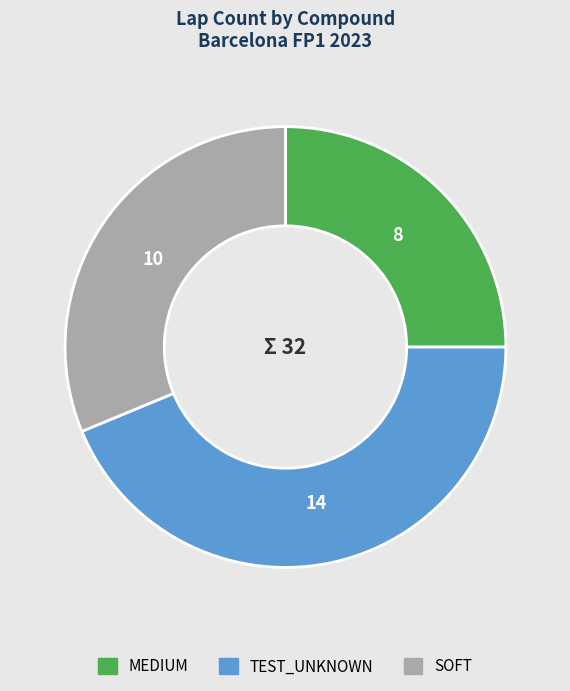

How many segments does this pie chart have?

3